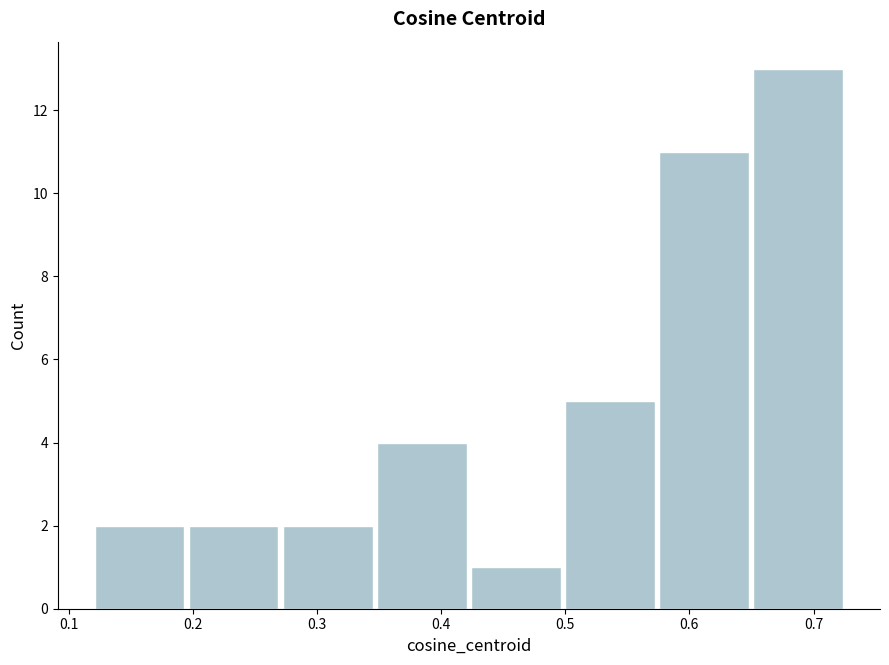

How tall is the bar that spans 0.65 to 0.73 on the x-axis? Neither the bar edges nor the heights are printed on the chart, so give them approximately, as read against the axes.

13